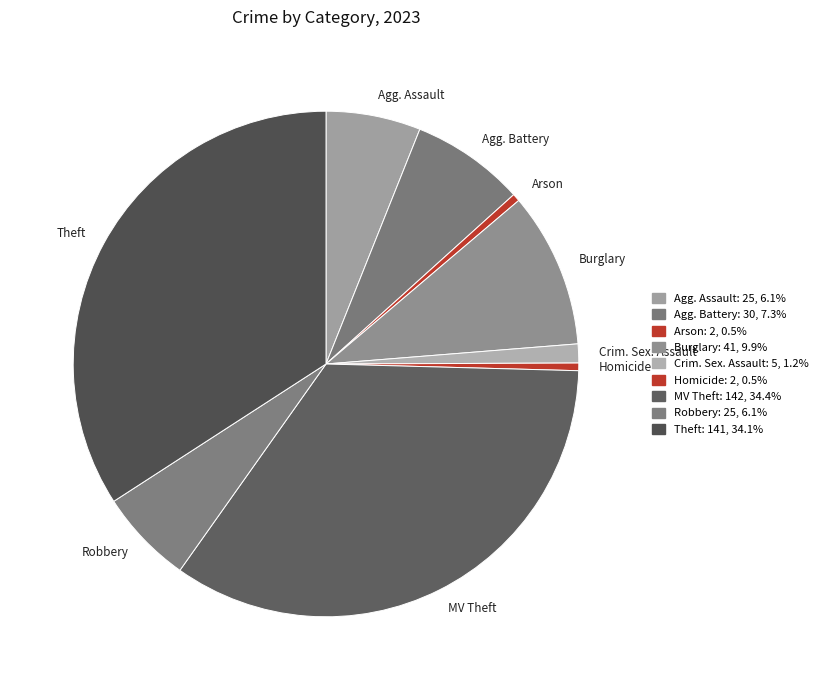

Which has a higher value, Homicide or Theft?

Theft